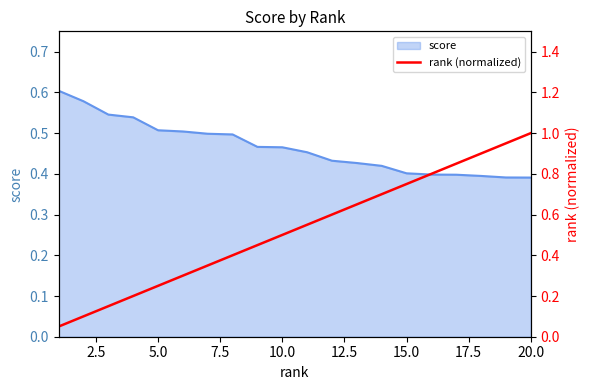

Reading left to right, what are all the values shown in this chart?

0.1	0.1	0.1	0.2	0.2	0.3	0.3	0.4	0.5	0.5	0.6	0.6	0.7	0.7	0.8	0.8	0.8	0.9	0.9	1.0